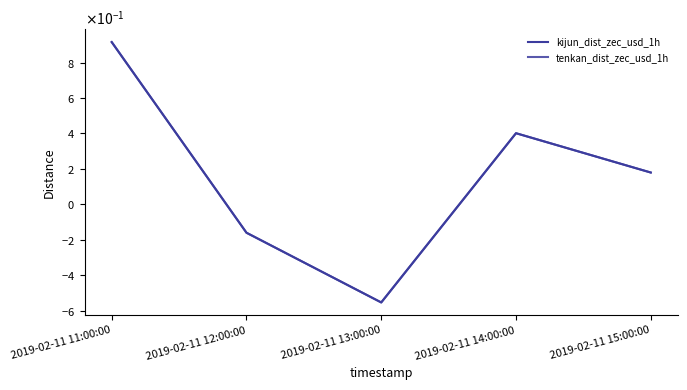

Which label corresponds to the smallest value in the chart?

2019-02-11 13:00:00